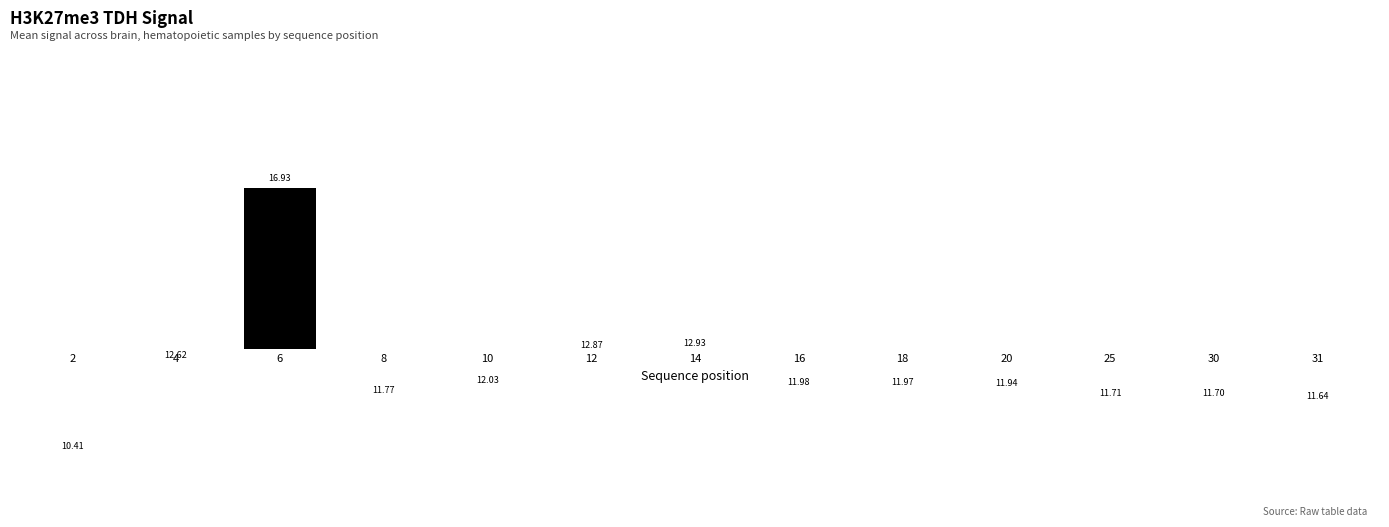

Rank the categories by value from highest to lowest.

6, 14, 12, 4, 10, 16, 18, 20, 8, 25, 30, 31, 2